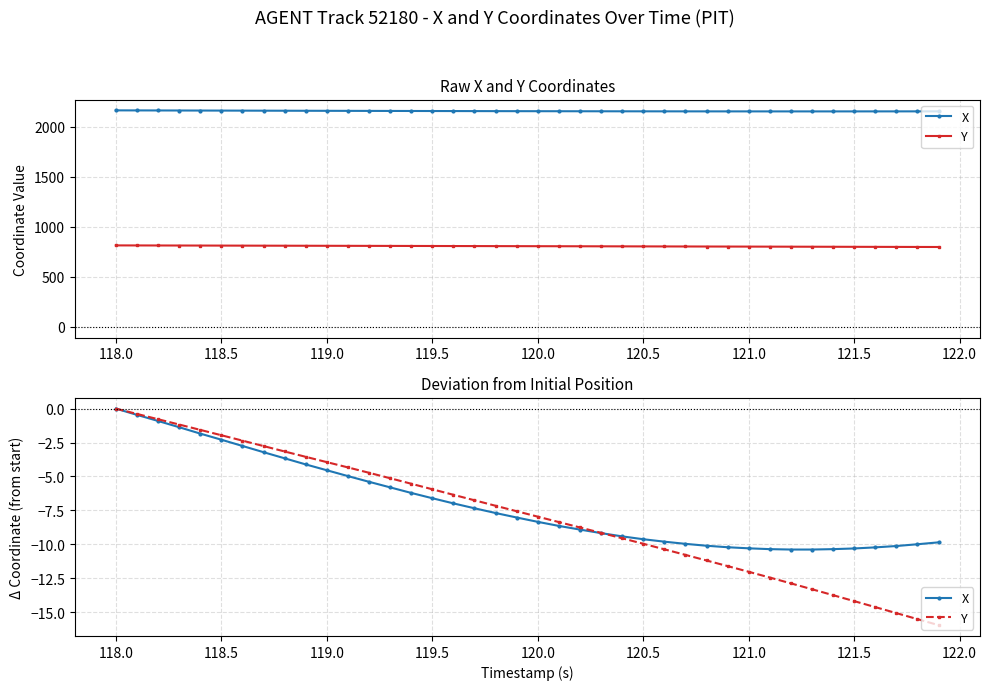

How many values in the Y series are below -7?

22